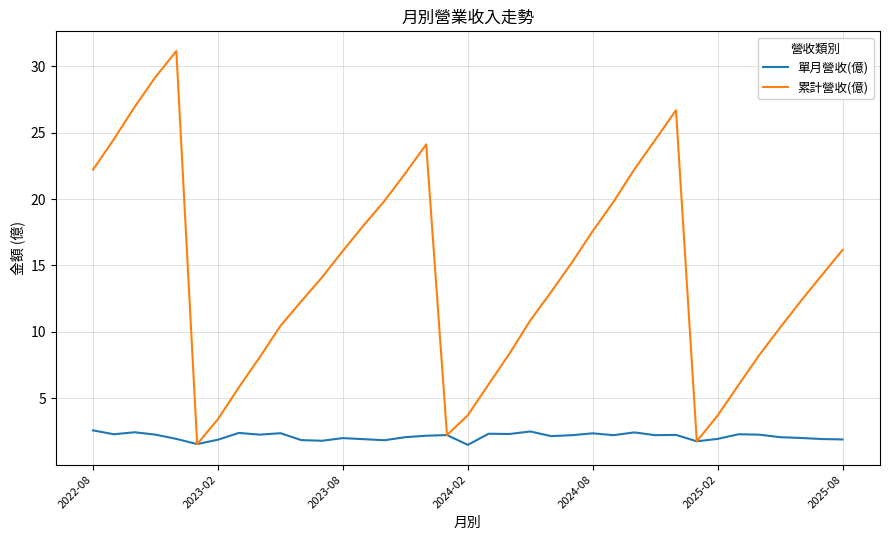

Which series has the largest total across all categories?

累計營收(億)